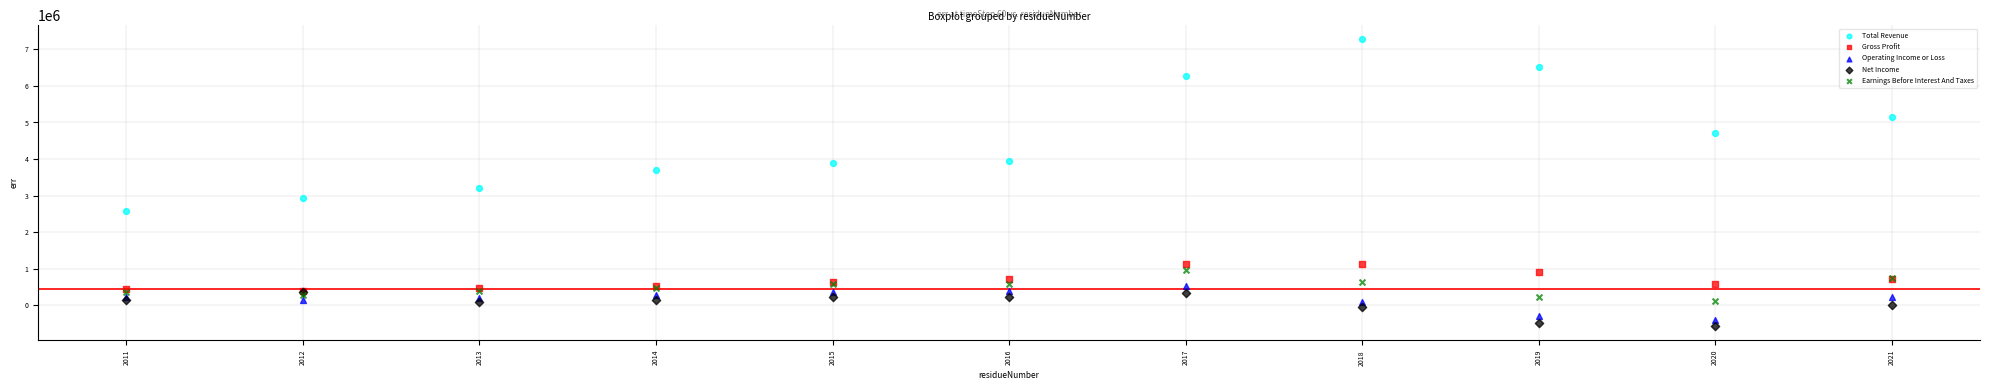

Which series contains the highest Y value?

Total Revenue